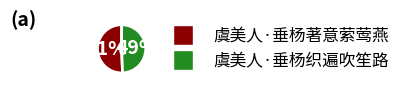

Count the number of slices in the pie.

2